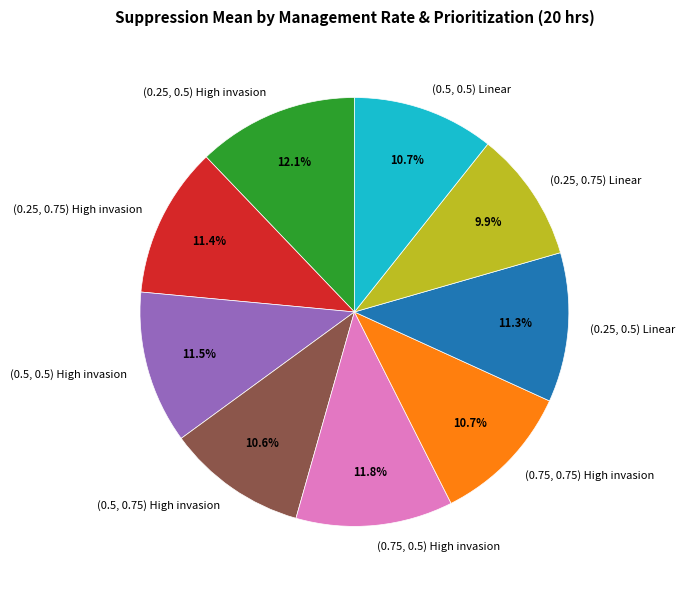

Is there a majority slice in this chart?

No